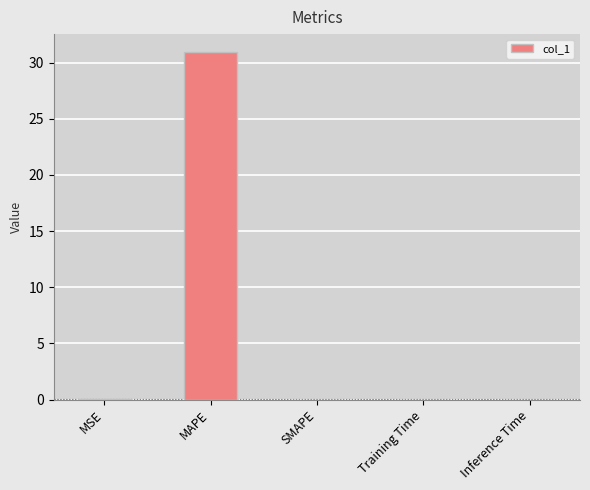

Is it true that the value at SMAPE is 0.0?

True